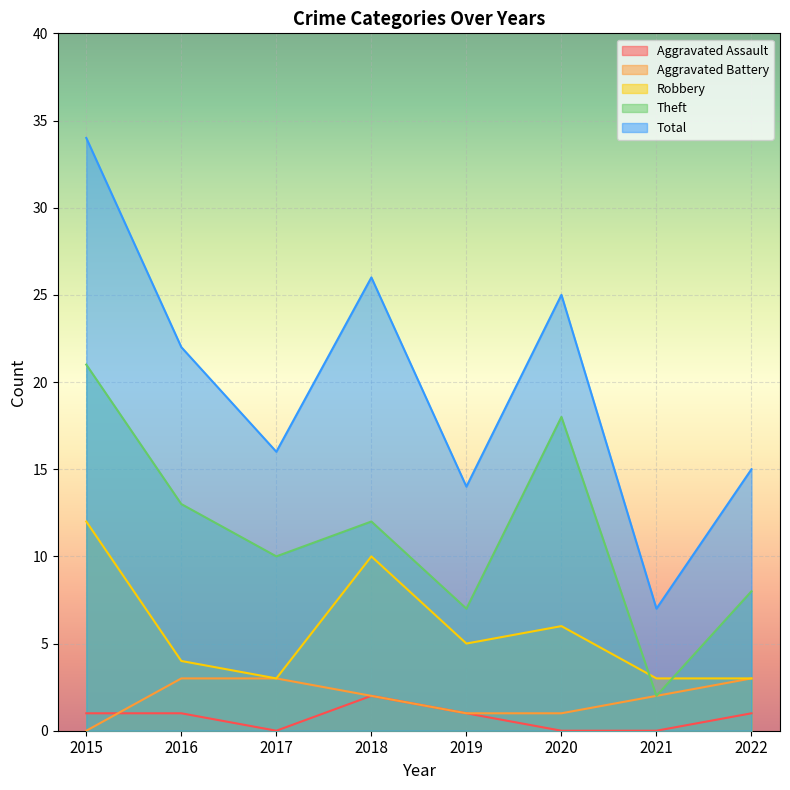

What is the spread (max minus min) of values at 2018?

24